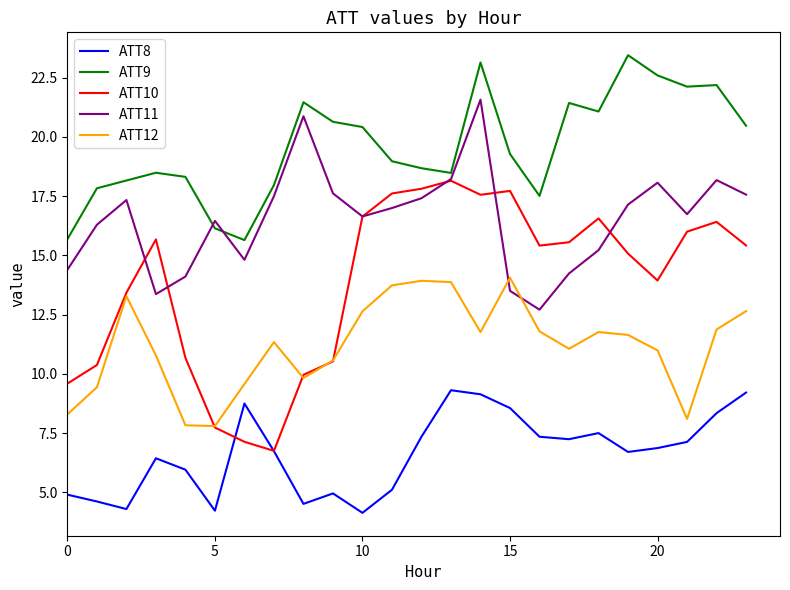

Which series has the largest range (max minus min)?

ATT10